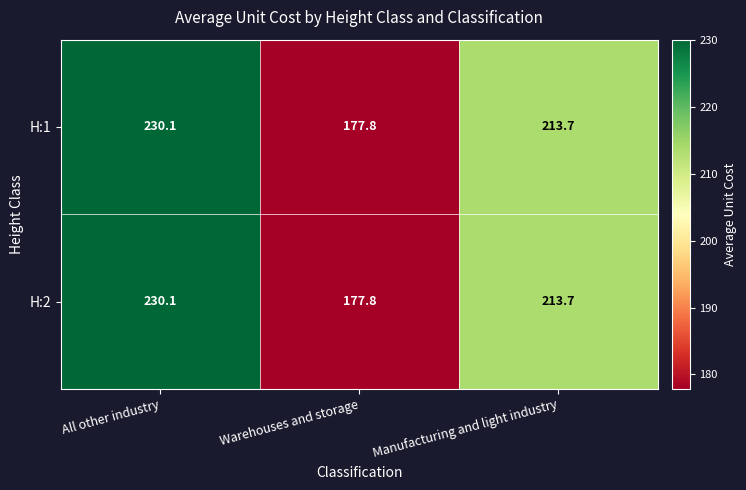

At which label is H:1 closest to 203?

Manufacturing and light industry